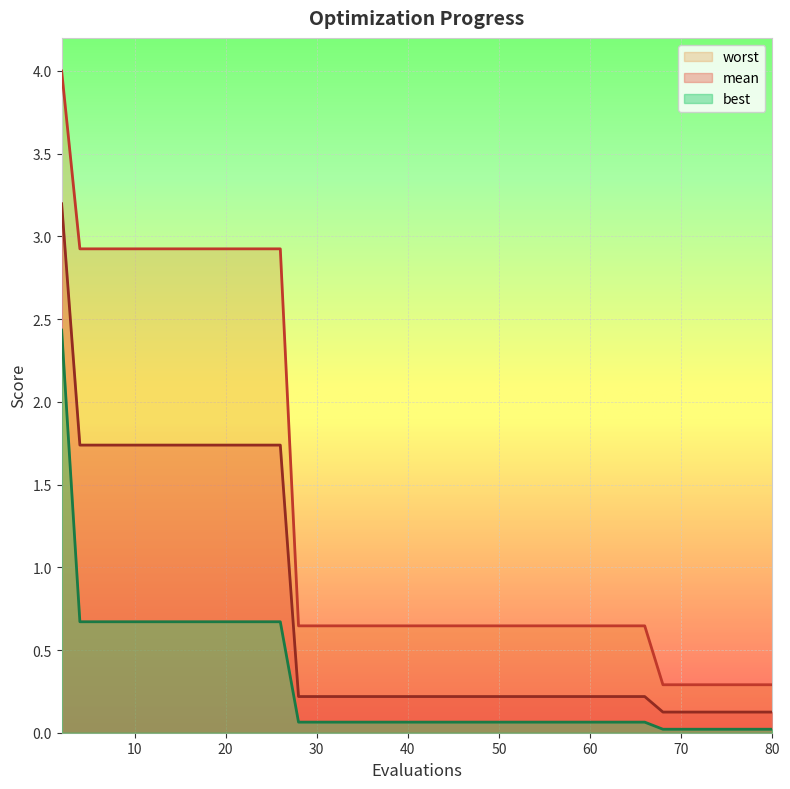

At 14, list the series in order from largest to smallest.

worst, mean, best